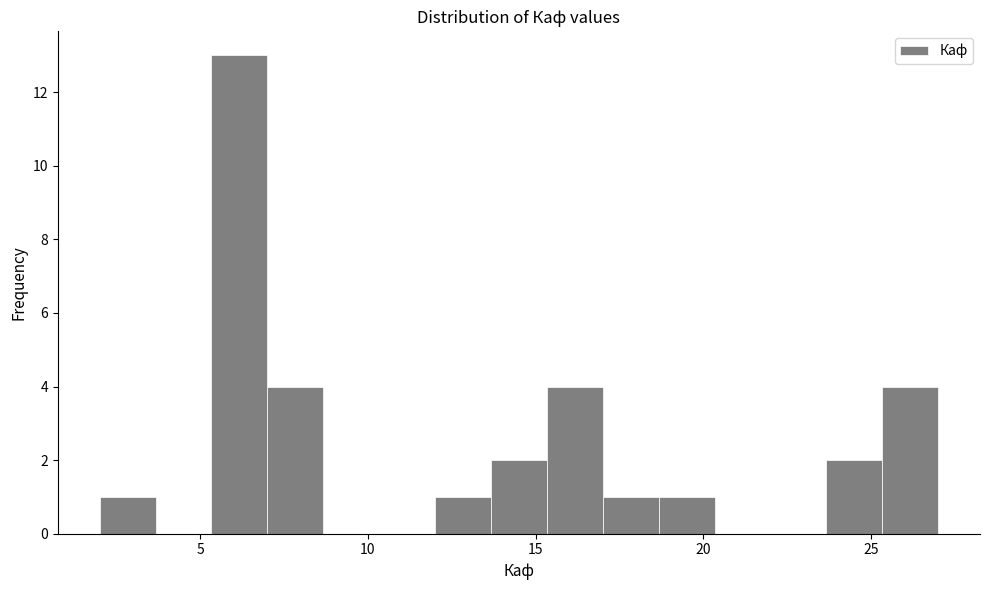

Read against the x-axis, roughly where is the centre of the tallest bar?

6.0